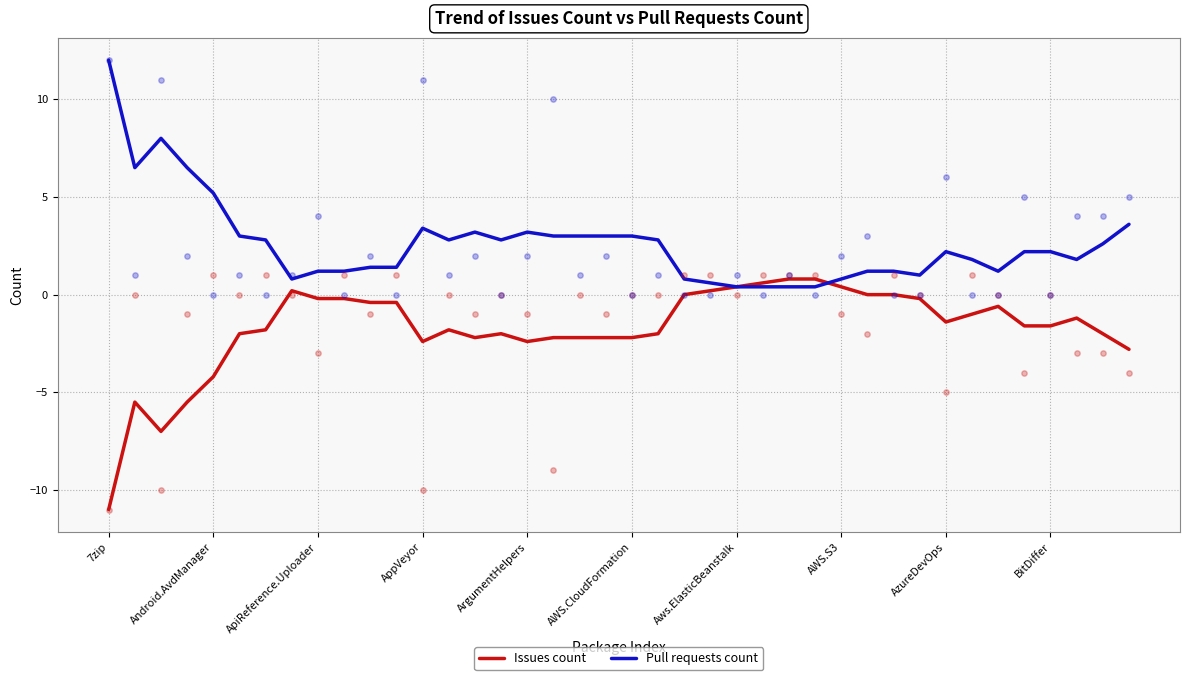

At how many categories does at least one series exceed 2?

22